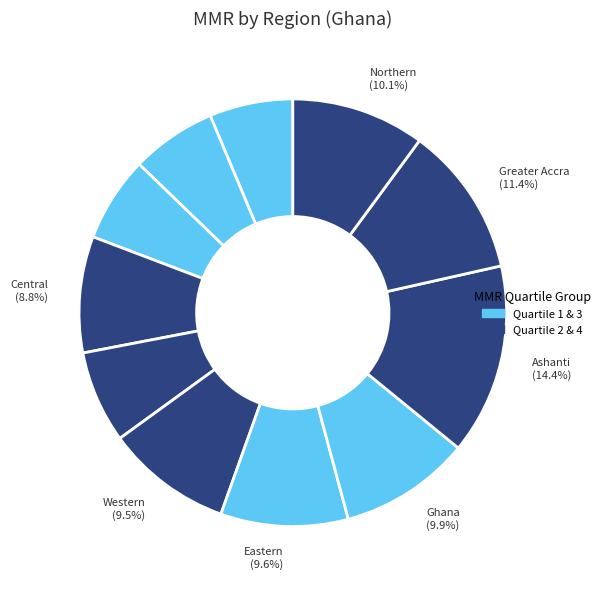

How many segments does this pie chart have?

11